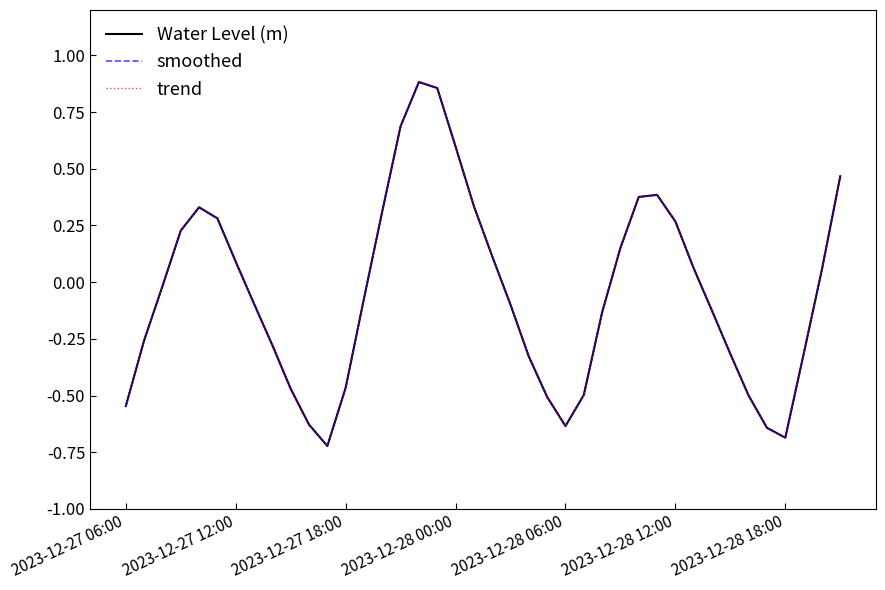

What is the difference between the maximum and minimum values in the Water Level (m) series?

1.6